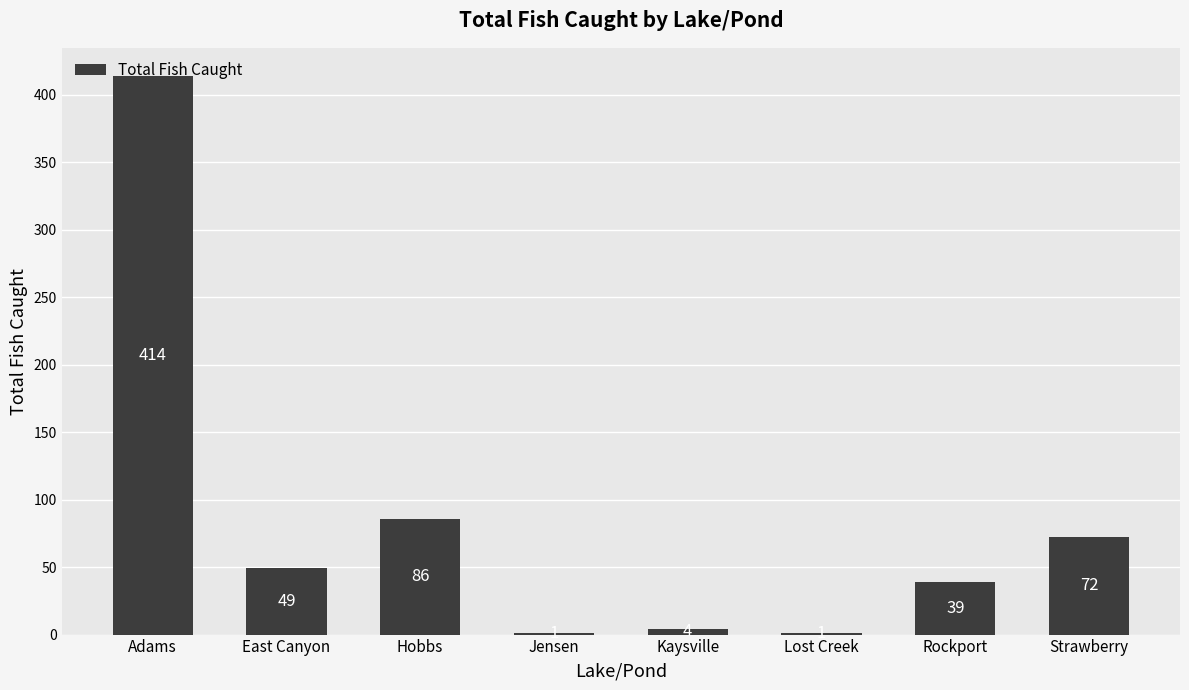

Reading left to right, extract all data points from this chart.

414	49	86	1	4	1	39	72